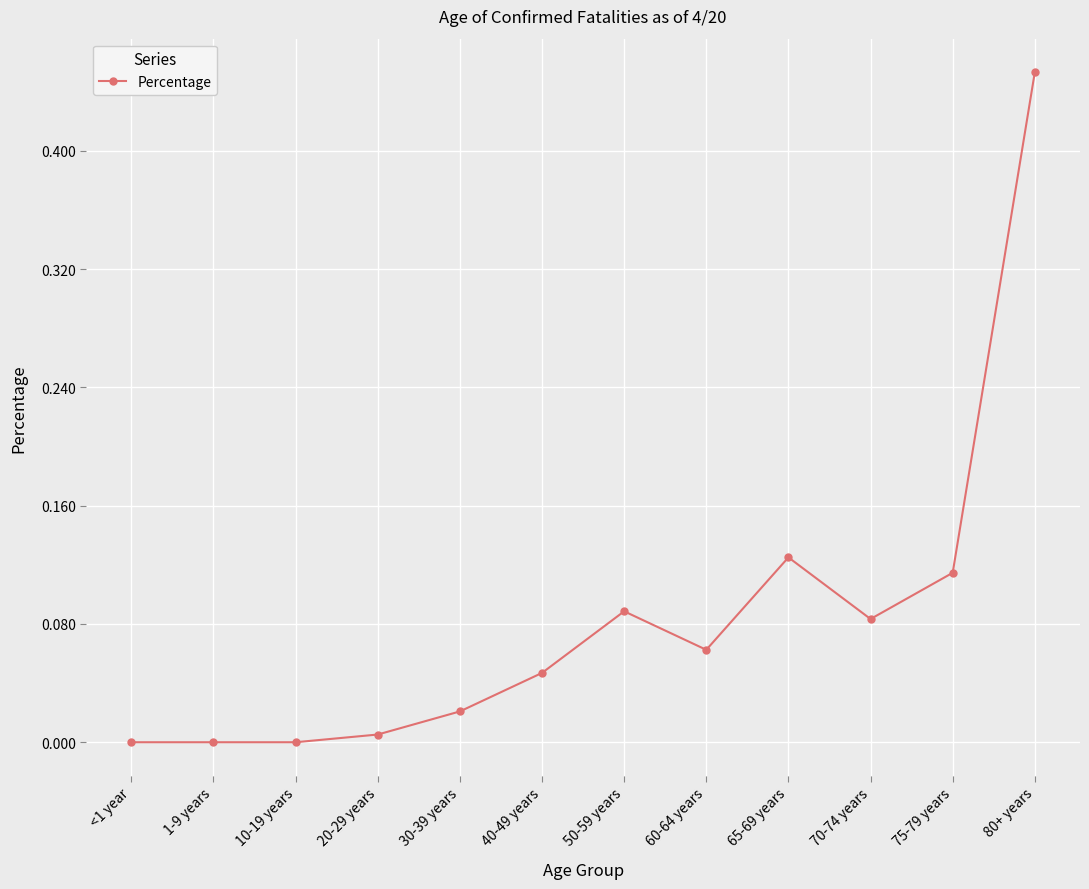

What is the label of the 3rd point from the left?

10-19 years